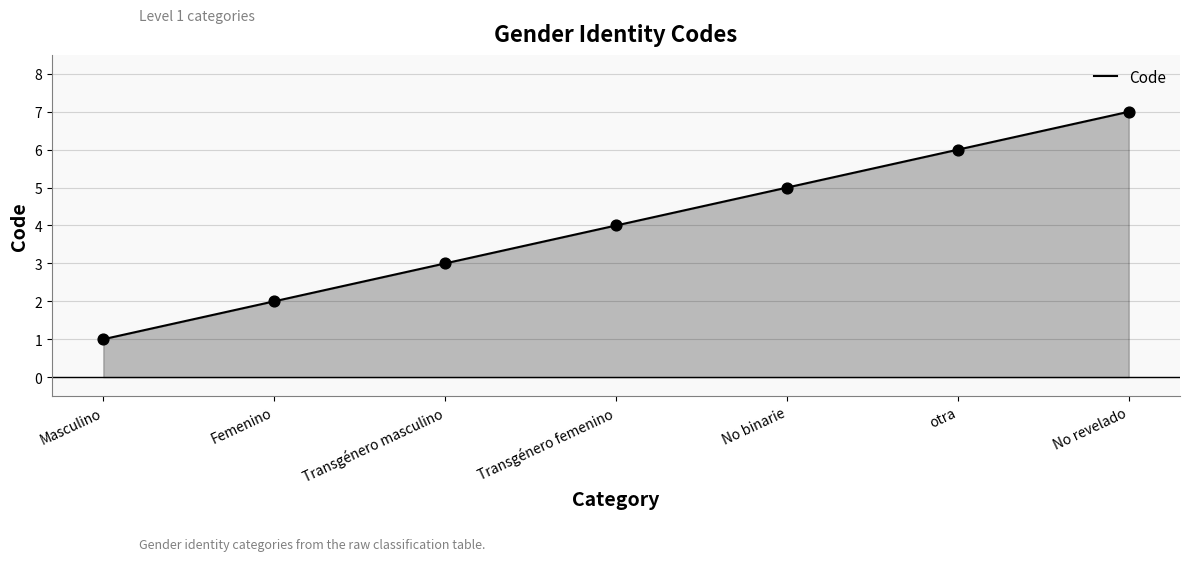

What is the change in value from Femenino to otra?

+4